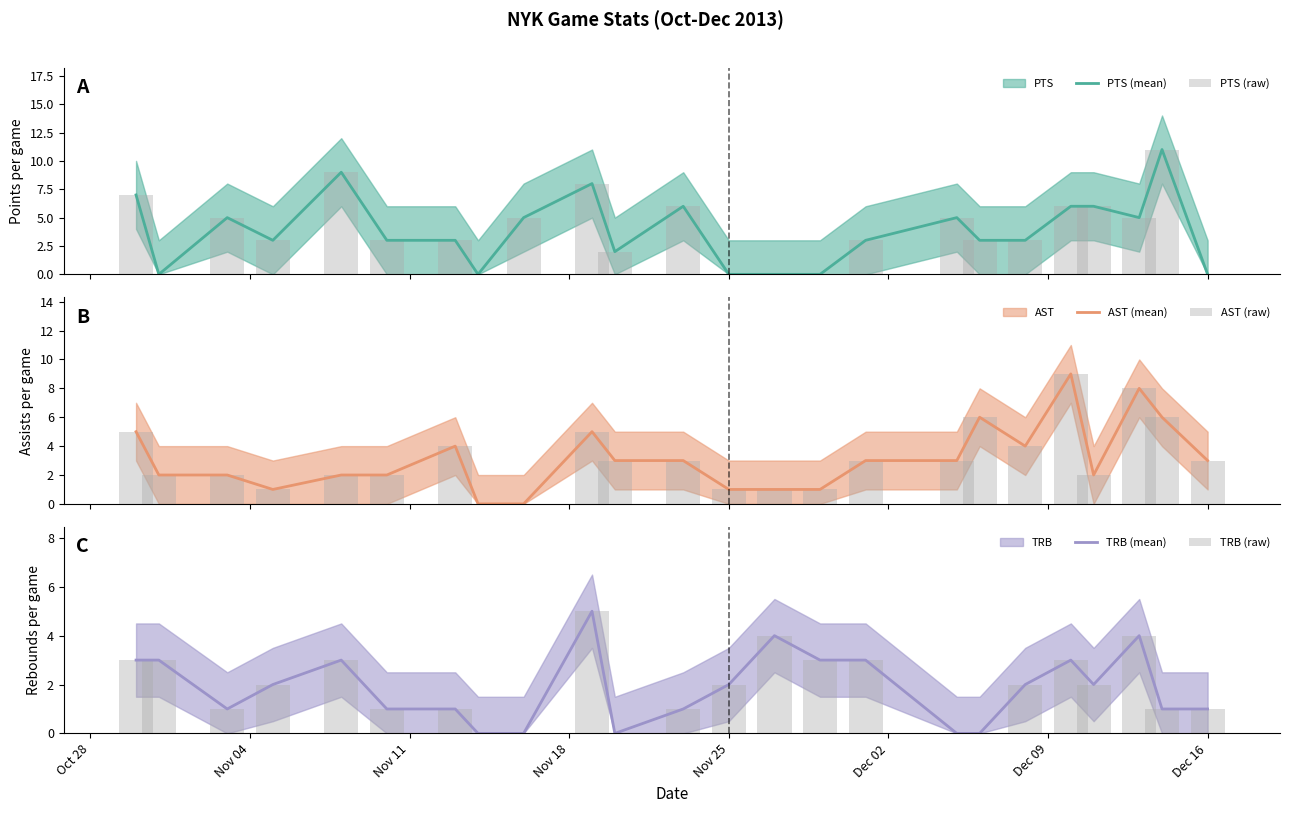

Are the bars horizontal?

No